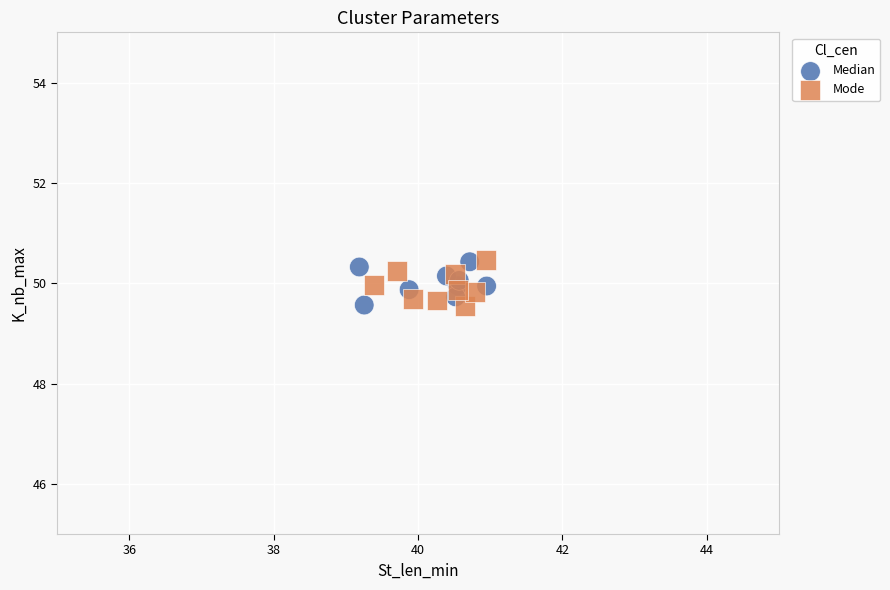

What are all the series names shown in the legend?

Median, Mode